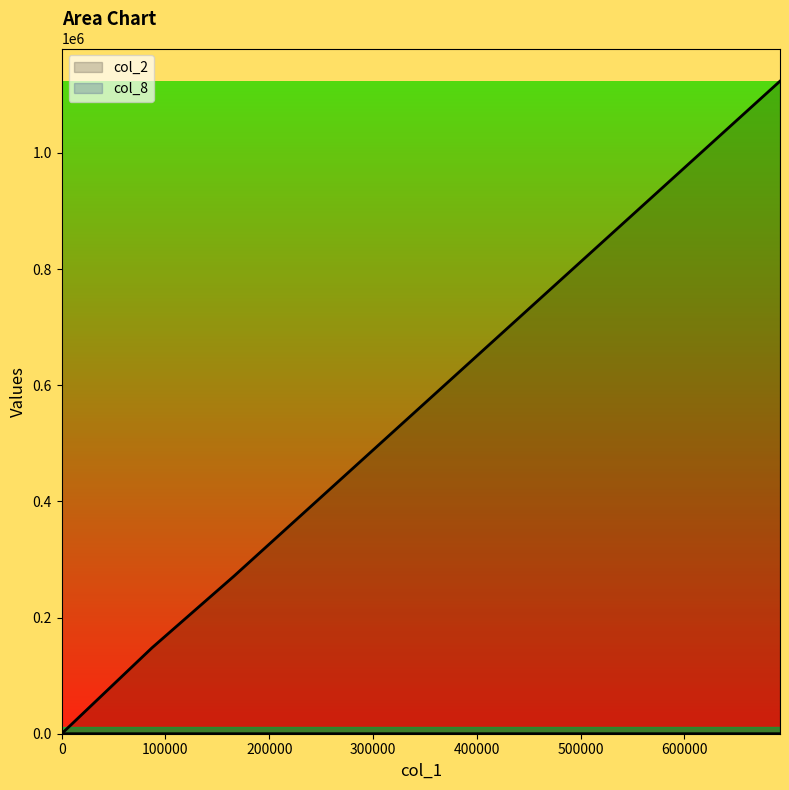

List the series in order of their peak value, lowest first.

col_8, col_2